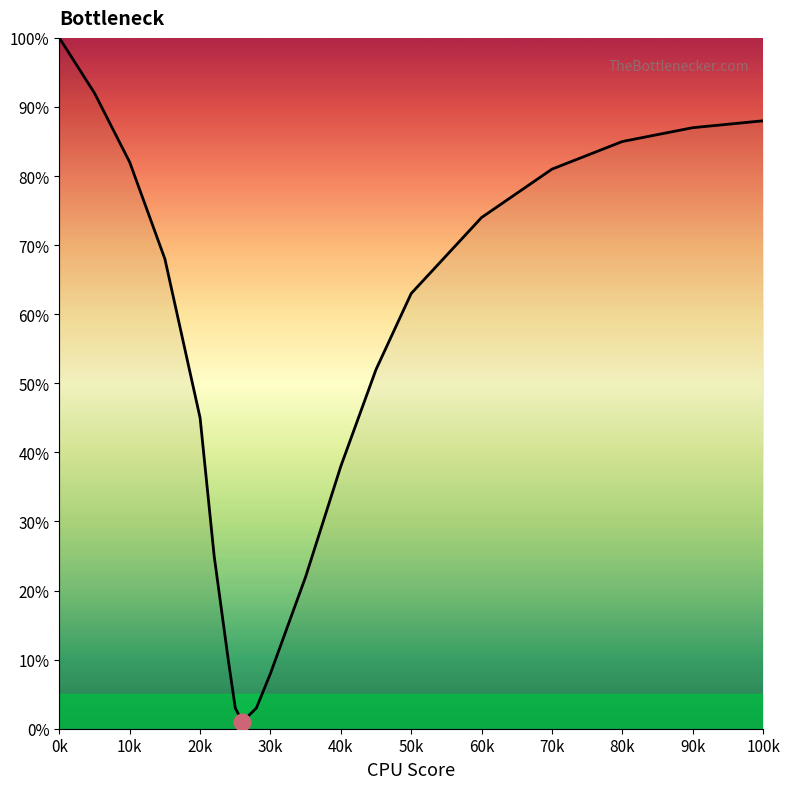

What is the greatest value displayed?

100